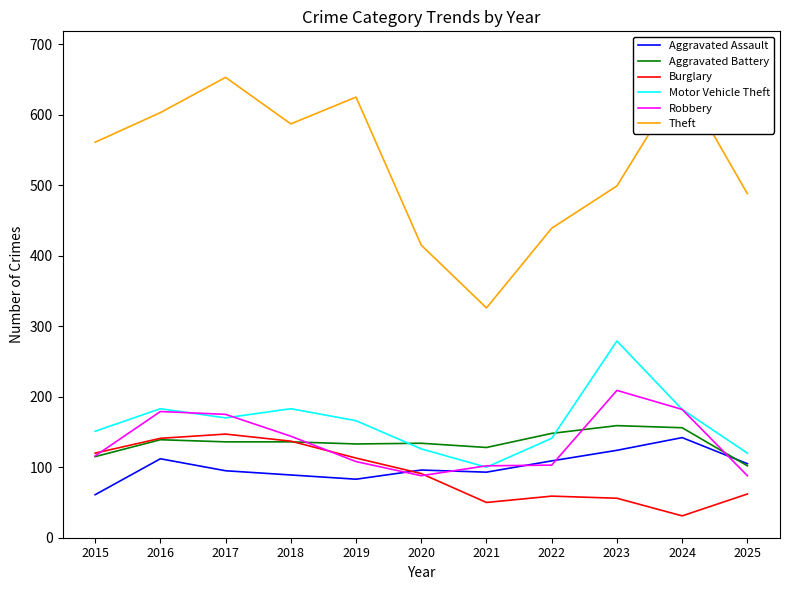

What is the total value across all series at 2016?

1357